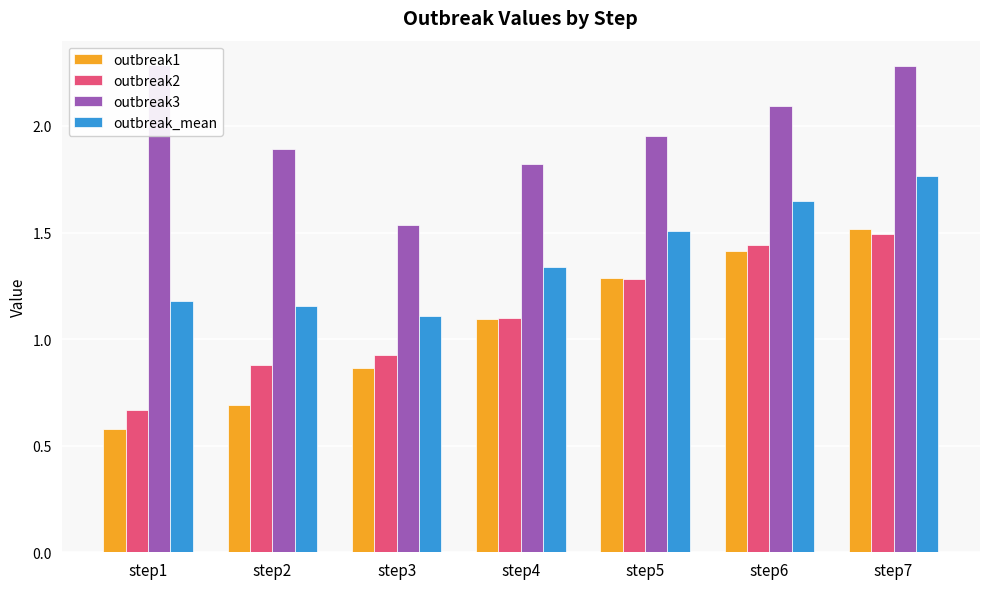

What is the value of the outbreak2 bar at the 5th from the left?

1.3